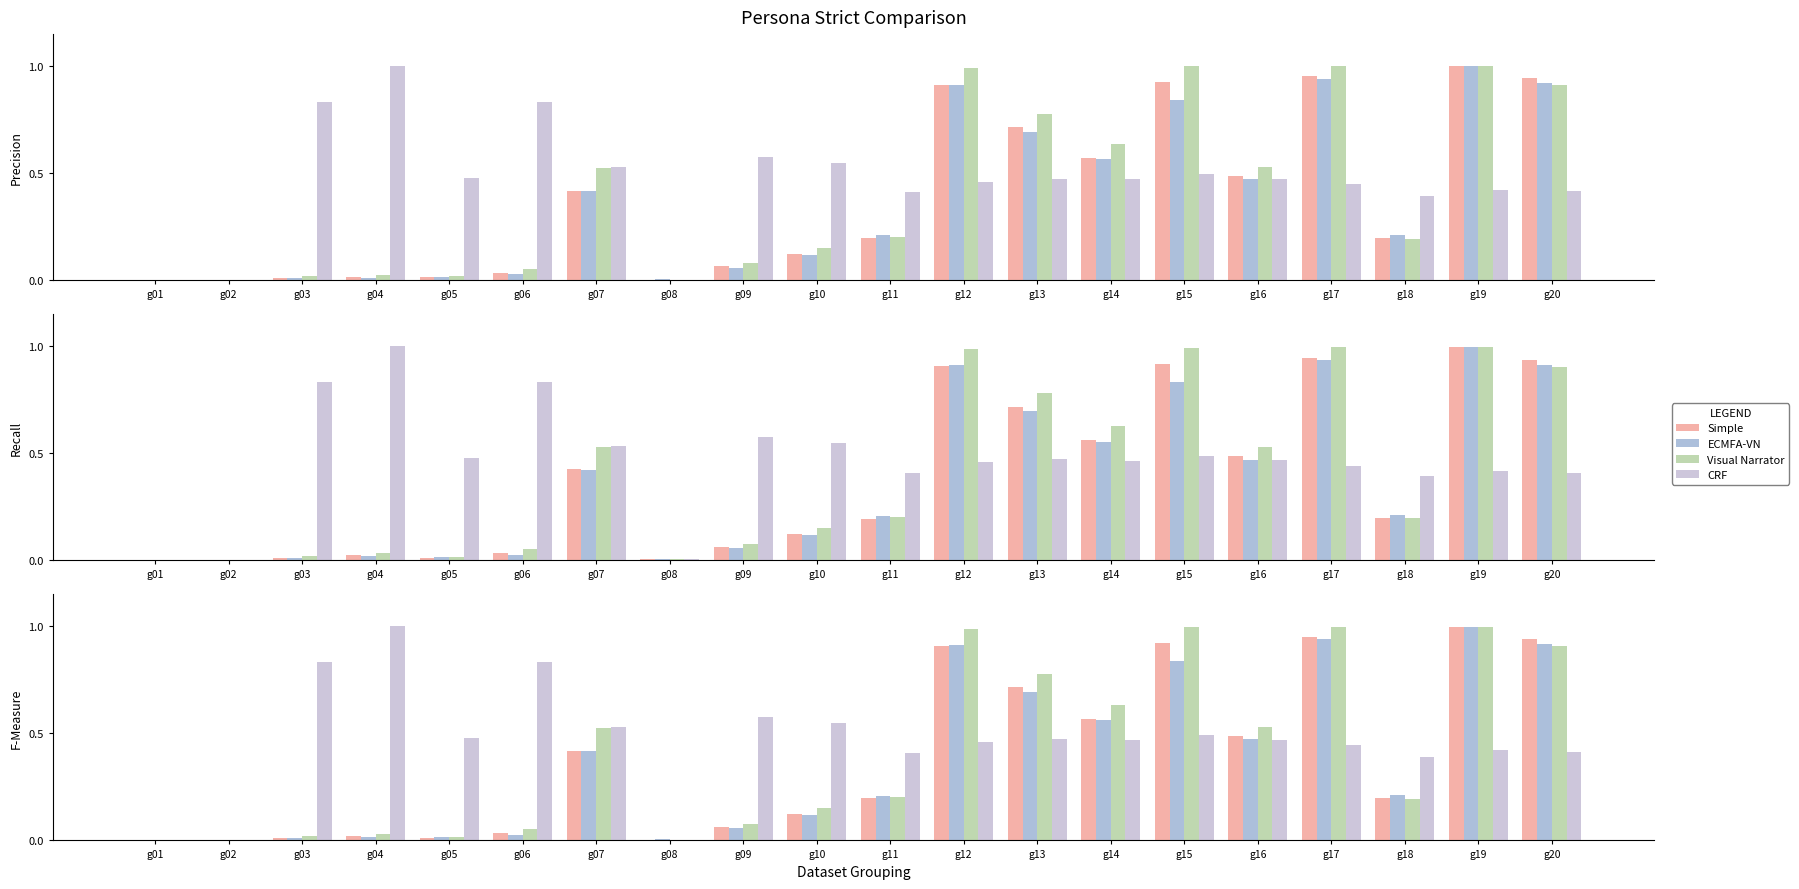

List the labels in order of Simple value, largest first.

g19, g17, g20, g15, g12, g13, g14, g16, g07, g18, g11, g10, g09, g06, g04, g05, g03, g08, g01, g02